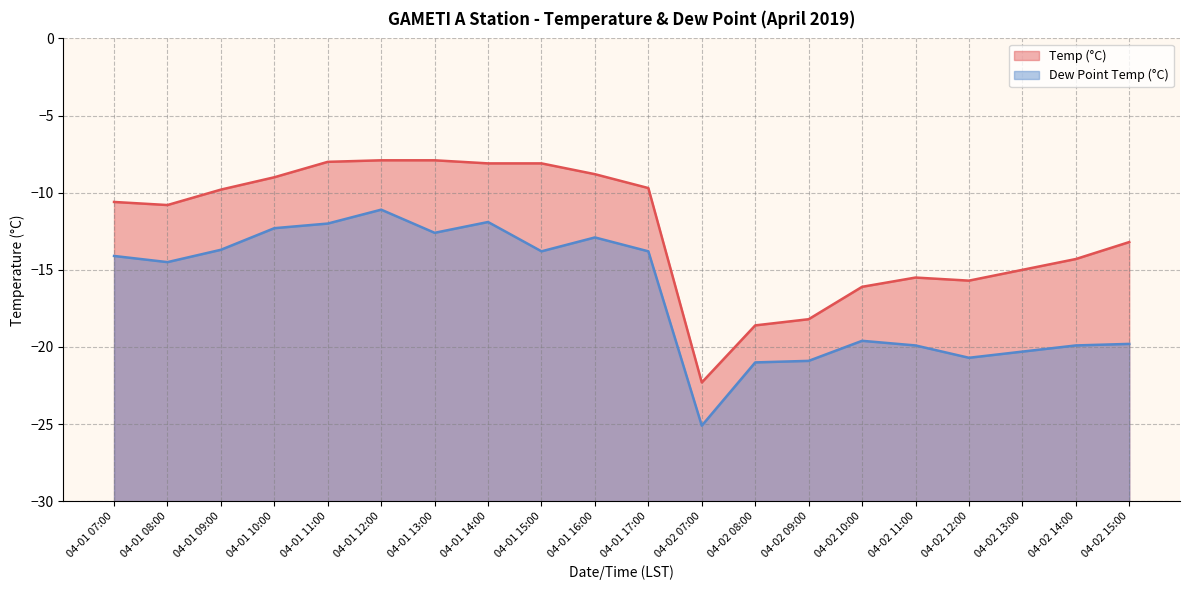

What are all the series names shown in the legend?

Temp (°C), Dew Point Temp (°C)